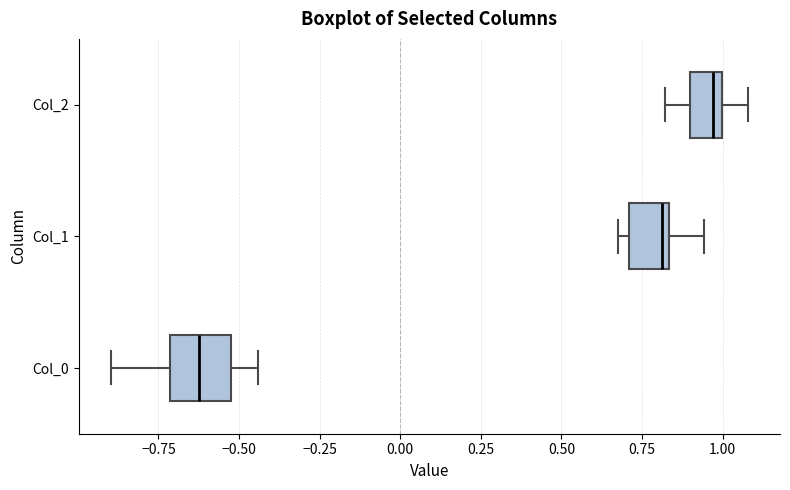

Reading bottom to top, read every box against the x-axis: the position of its median line, the range the box covers, and the ends of its whiskers. The values are not printed on the chart, so give them approximately, as read against the axis.

Col_0: median -0.65, box -0.70 to -0.55, whiskers -0.90 to -0.45
Col_1: median 0.80, box 0.70 to 0.85, whiskers 0.70 (just left of the box's left edge) to 0.95
Col_2: median 0.95, box 0.90 to 1.00, whiskers 0.80 to 1.10